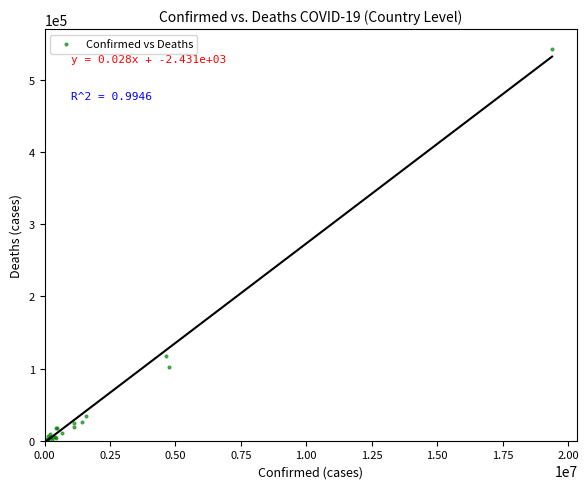

What Y value in the scatter plot is closest to 271379?

116753